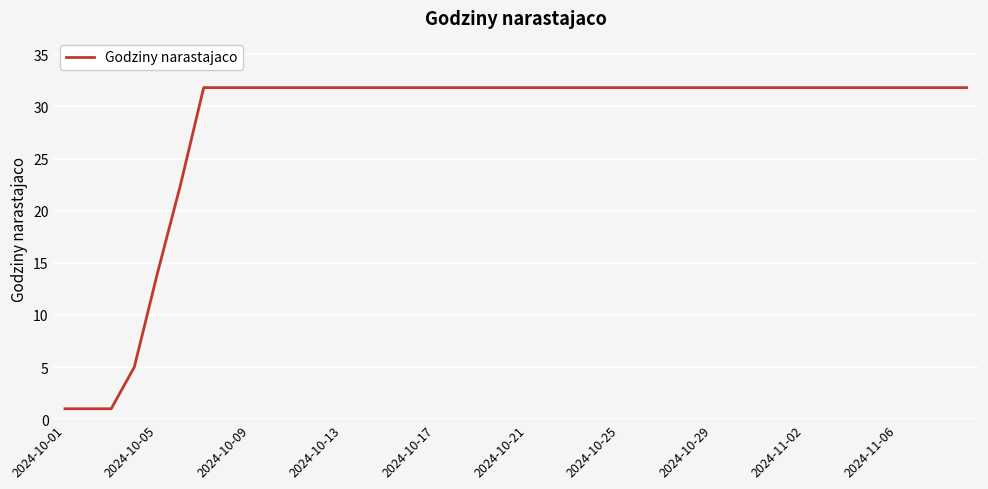

What is the difference between the maximum and minimum values?

30.8